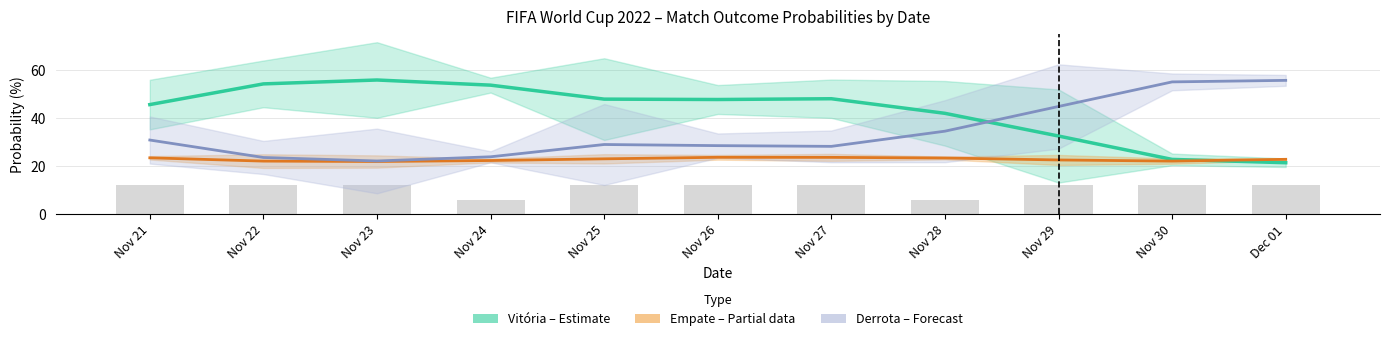

Is the value of Derrota (Forecast) at Nov 26 greater than the value of Empate (Partial) at Nov 21?

Yes